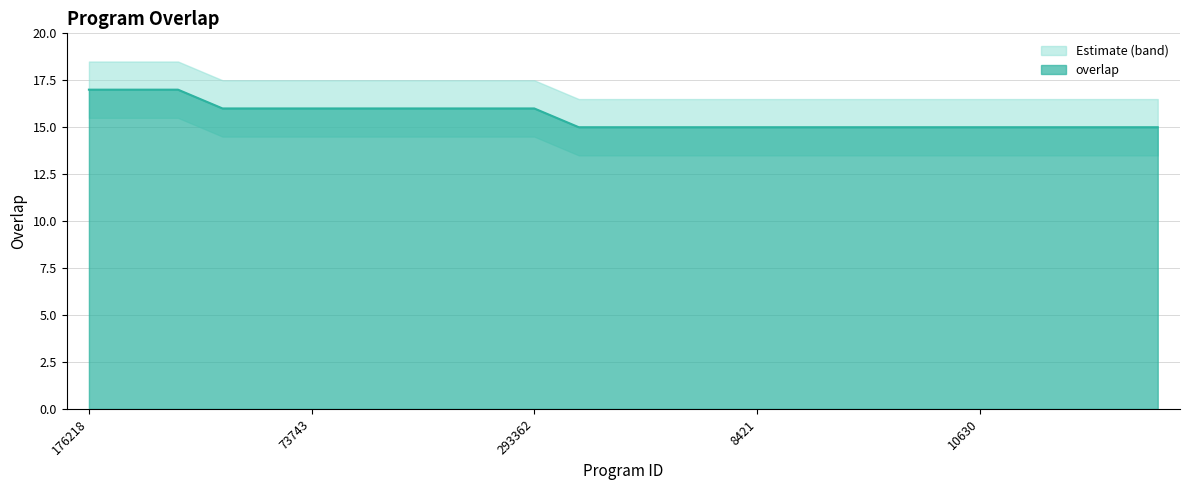

Does the chart have visible grid lines?

Yes